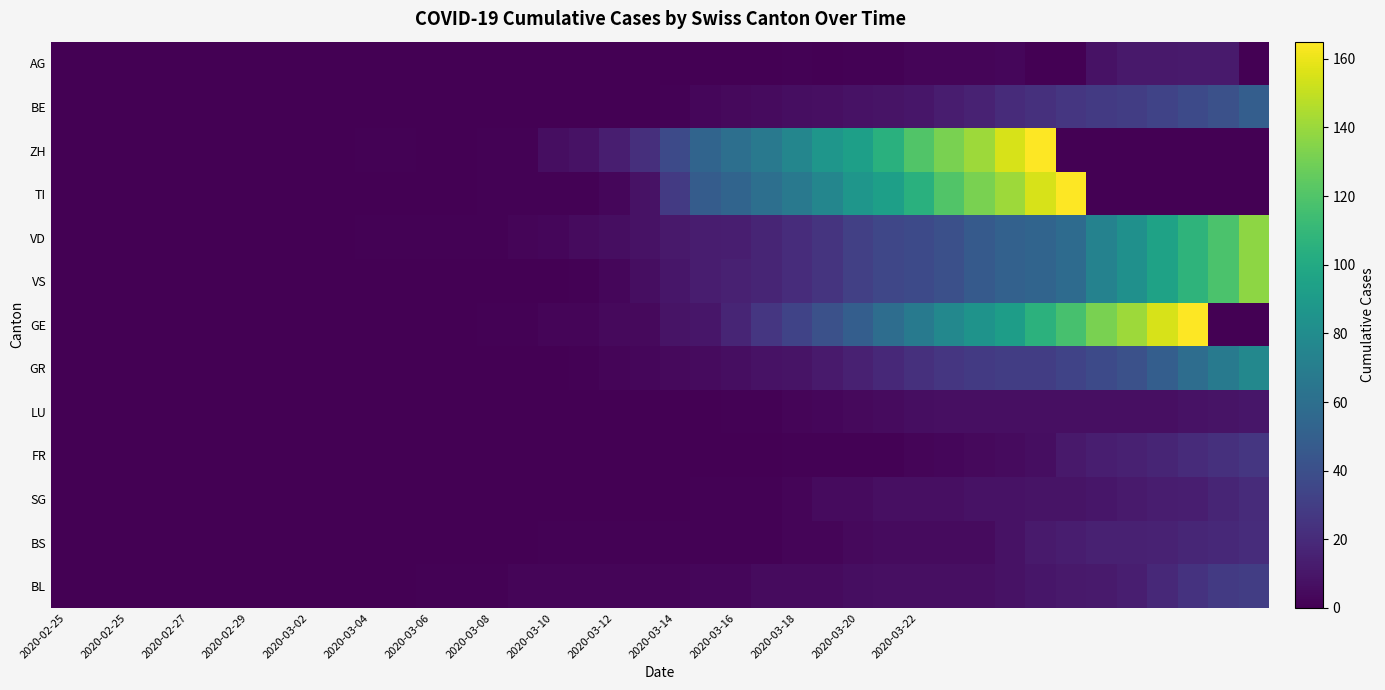

Reading right to left, transcribe all the data shown in this chart.

AG: 0	12	12	11	11	8	0	0	3	2	2	2	1	1	0	1	0	0	0	0	0	0	0	0	0	0	0	0	0	0	0	0	0	0	0	0	0	0	0	0
BE: 49	41	37	33	30	28	26	23	20	16	13	10	9	8	7	6	5	4	3	1	0	0	0	0	0	0	0	0	0	0	0	0	0	0	0	0	0	0	0	0
ZH: 0	0	0	0	0	0	0	165	155	141	132	120	105	93	87	76	67	60	53	37	22	14	8	6	1	1	0	0	1	1	0	0	0	0	0	0	0	0	0	0
TI: 0	0	0	0	0	0	165	155	141	132	120	105	93	87	76	67	60	53	48	28	8	3	1	1	1	1	0	0	0	0	0	0	0	0	0	0	0	0	0	0
VD: 137	118	107	95	83	73	58	53	51	47	40	37	35	31	25	21	17	14	13	11	8	6	5	3	2	1	1	1	1	1	0	0	0	0	0	0	0	0	0	0
VS: 137	118	107	95	83	73	58	53	51	47	40	37	35	31	25	21	17	15	13	10	6	3	1	0	0	0	0	0	0	0	0	0	0	0	0	0	0	0	0	0
GE: 0	0	165	155	141	132	117	106	92	85	77	68	59	49	41	33	26	17	10	9	4	4	2	2	1	1	0	0	0	0	0	0	0	0	0	0	0	0	0	0
GR: 77	68	59	49	41	37	33	30	30	28	26	23	19	15	12	9	8	6	5	4	3	2	1	0	0	0	0	0	0	0	0	0	0	0	0	0	0	0	0	0
LU: 10	9	8	7	7	7	7	7	7	7	7	6	5	4	3	2	1	1	0	0	0	0	0	0	0	0	0	0	0	0	0	0	0	0	0	0	0	0	0	0
FR: 26	23	20	17	15	14	11	6	5	4	3	2	1	1	1	1	0	0	0	0	0	0	0	0	0	0	0	0	0	0	0	0	0	0	0	0	0	0	0	0
SG: 20	17	14	13	12	10	9	9	8	8	7	7	7	5	5	2	1	1	1	0	0	0	0	0	0	0	0	0	0	0	0	0	0	0	0	0	0	0	0	0
BS: 21	19	18	16	15	15	13	12	8	5	5	5	5	4	2	2	1	1	1	1	1	1	1	1	0	0	0	0	0	0	0	0	0	0	0	0	0	0	0	0
BL: 30	28	24	19	14	12	11	10	8	7	7	7	7	6	5	5	5	3	3	2	2	2	2	2	2	1	1	1	0	0	0	0	0	0	0	0	0	0	0	0